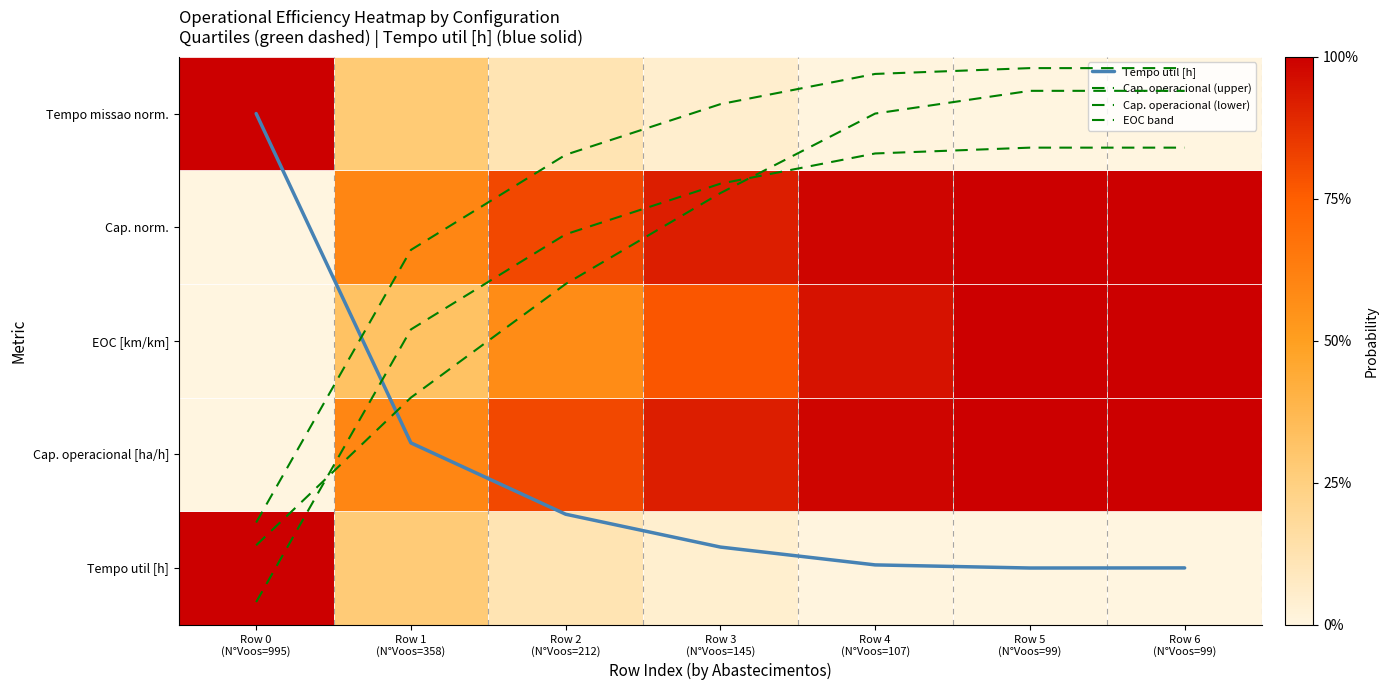

Which series has the widest spread of values?

Tempo util [h]